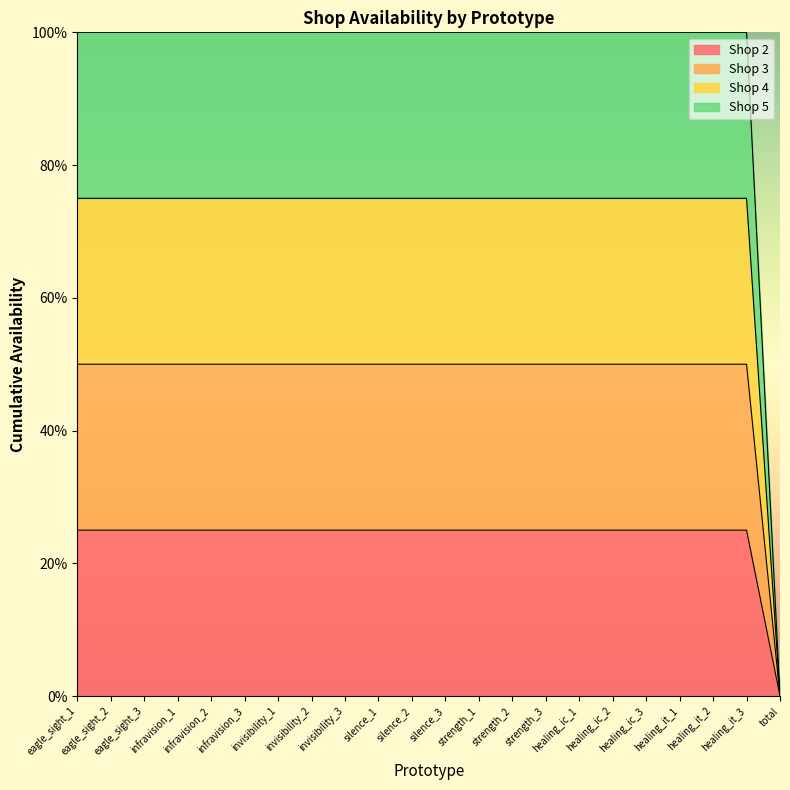

What is the average value of the Shop 3 series?

48